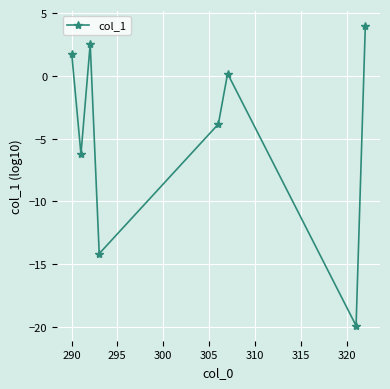

Reading left to right, list all the values displayed in this chart.

1.8	-6.2	2.5	-14.2	-3.8	0.2	-19.9	4.0